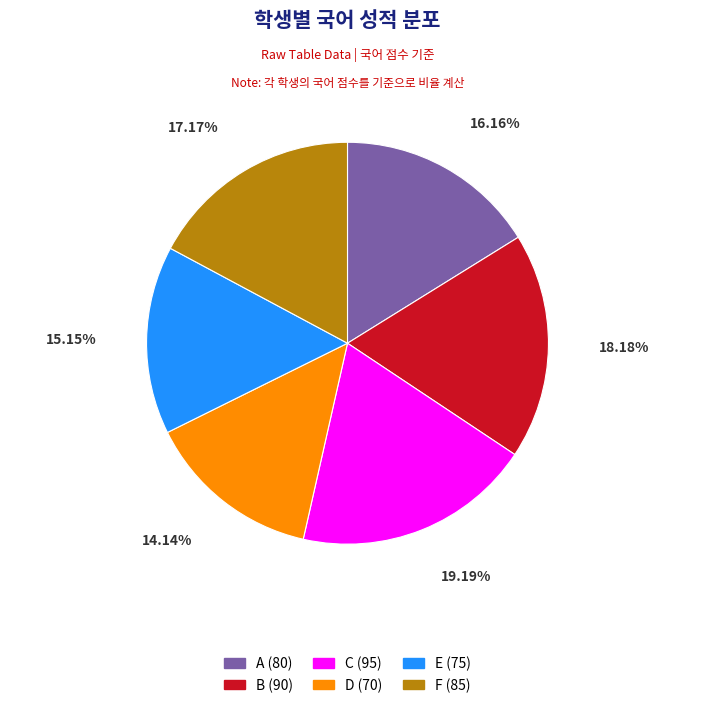

What is the smallest slice in the pie chart?

D